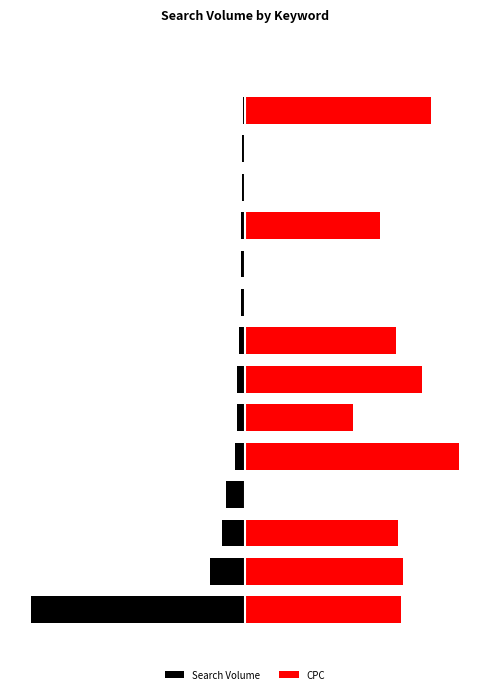

How many positive values does the CPC series have?

9